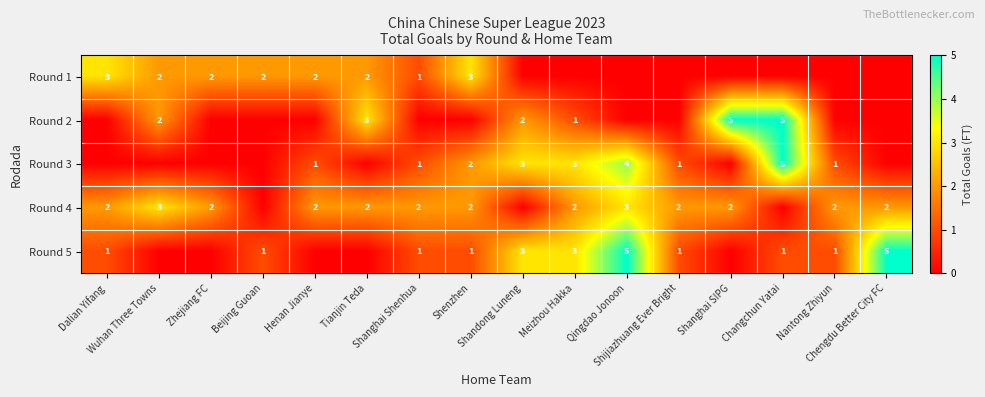

At which category does the chart reach its minimum across all series?

Shandong Luneng